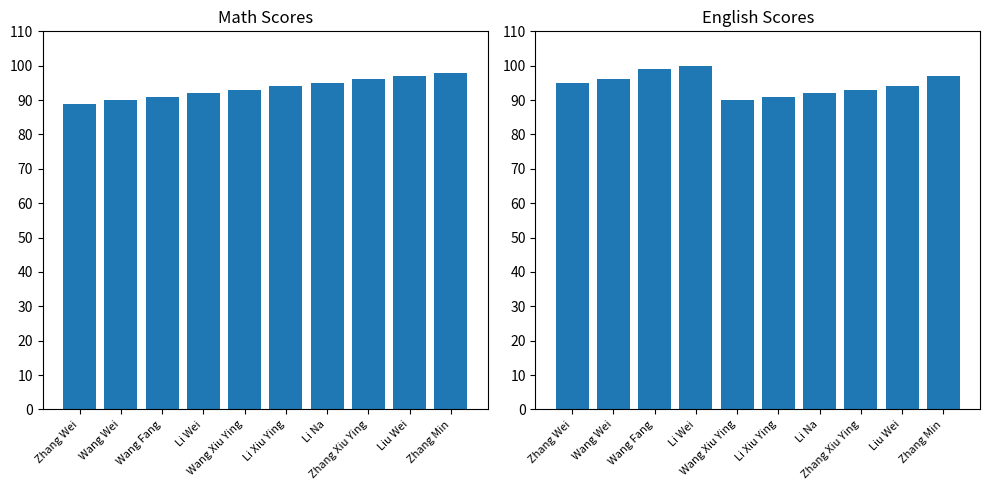

How many values in the math series exceed 94?

4